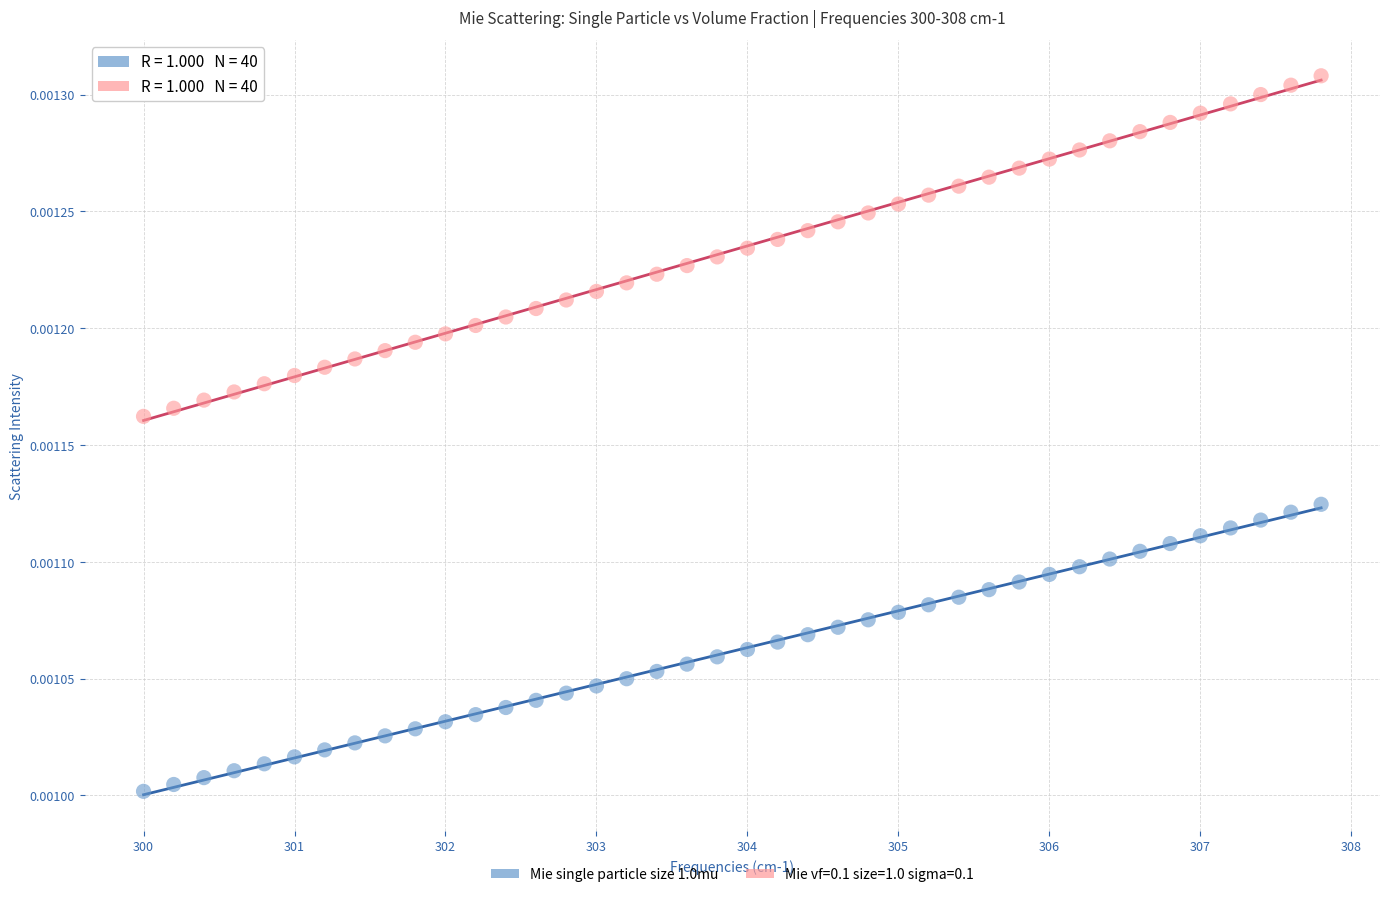

Which series contains the lowest Y value?

Mie single particle size 1.0mu